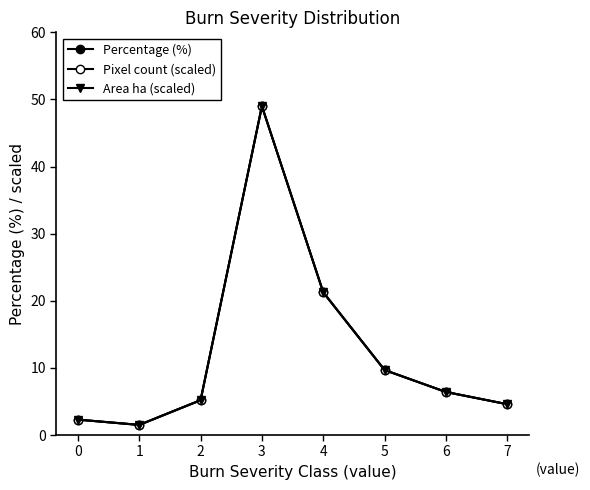

What is the difference between the Percentage (%) values at 5 and 6?

3.3